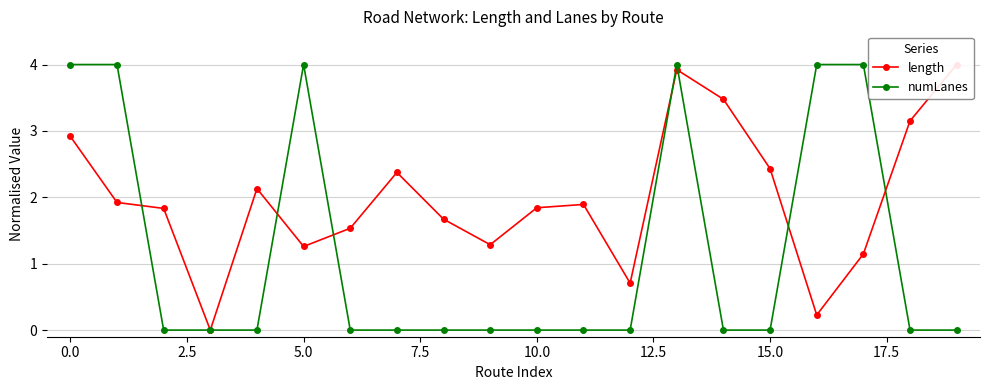

At 10, list the series in order from smallest to largest.

numLanes, length